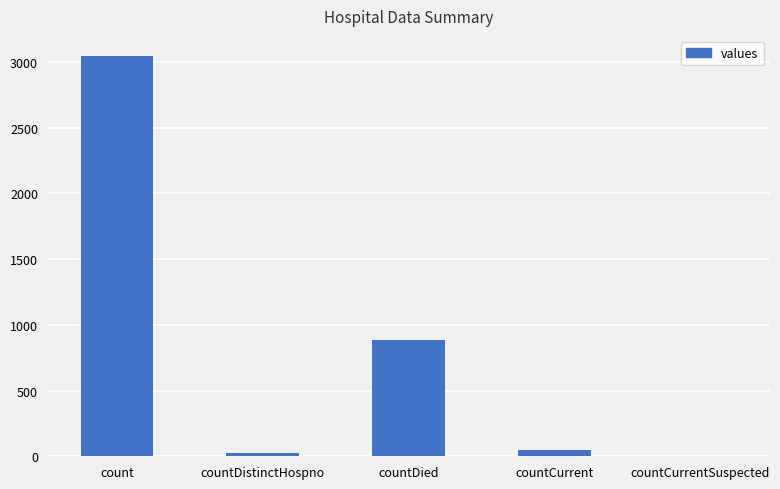

What is the average value?

801